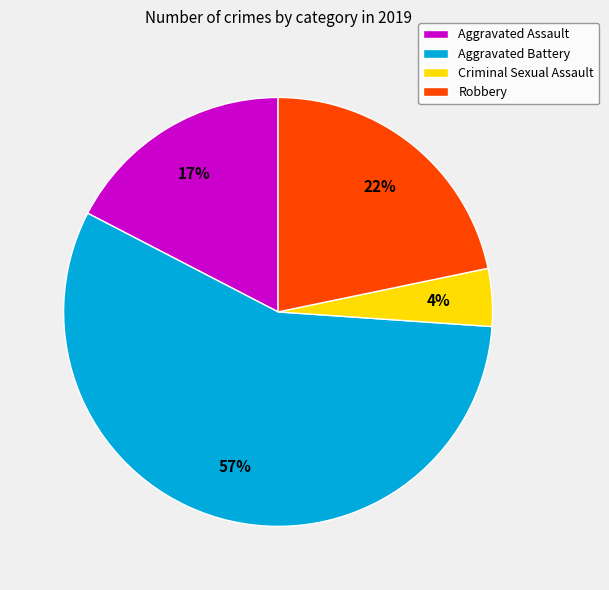

Which slice is the smallest?

Criminal Sexual Assault